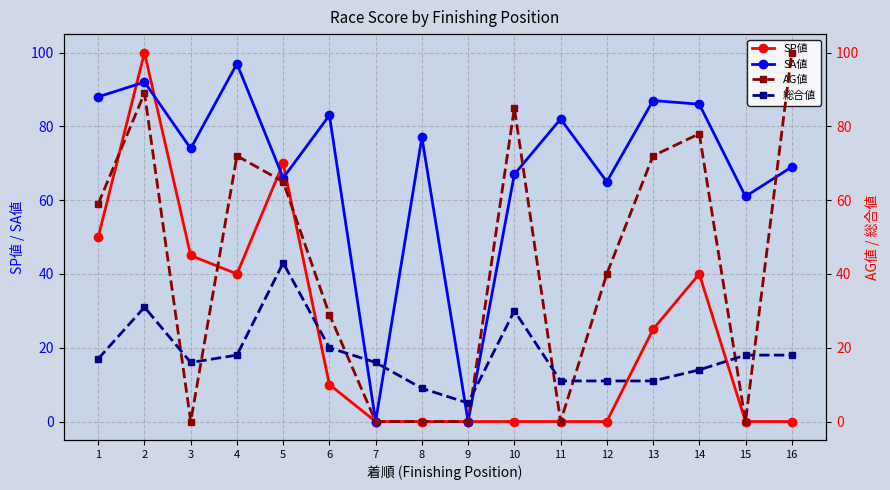

The value of SP値 at 13 is 6. True or false?

False